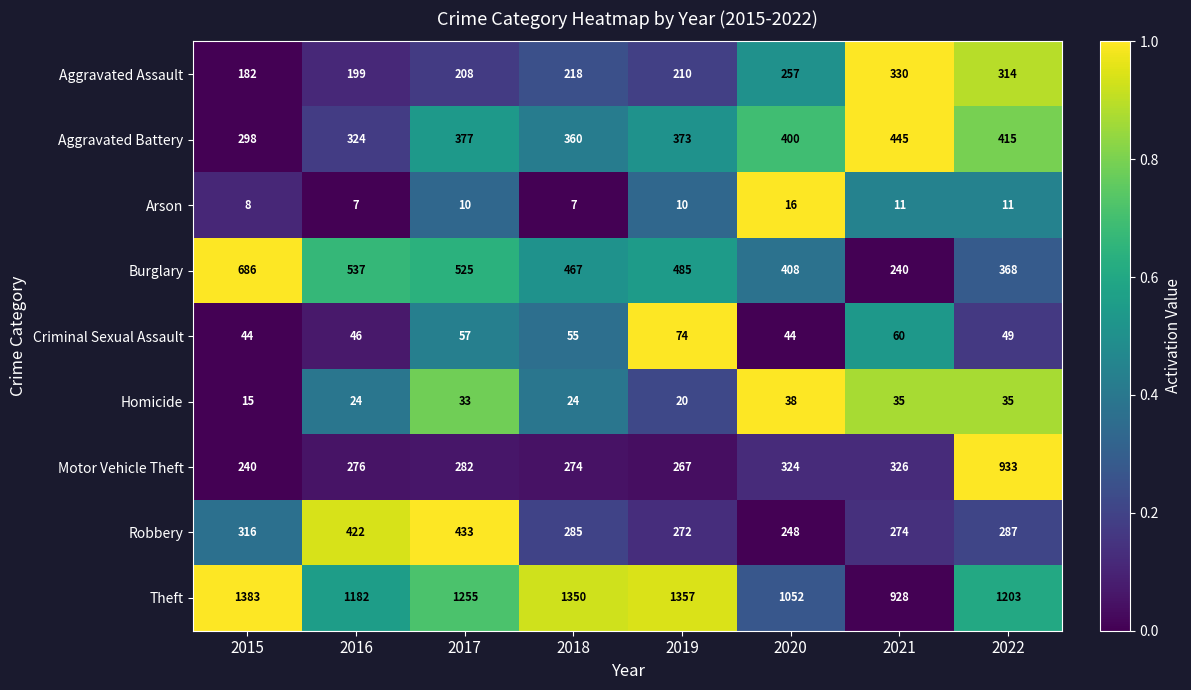

Which series has the widest spread of values?

Motor Vehicle Theft